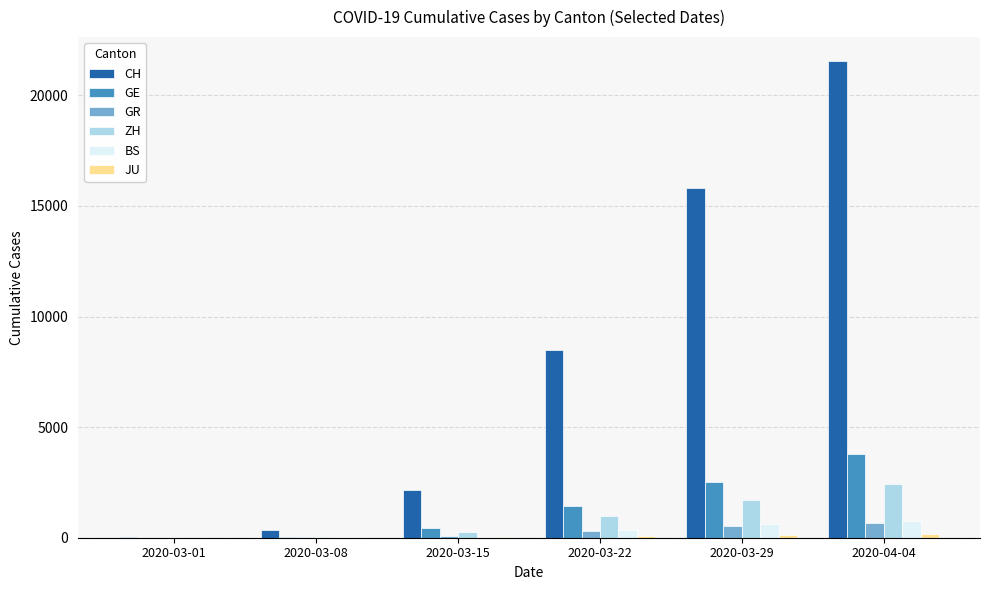

What is the maximum value shown in the chart?

21554